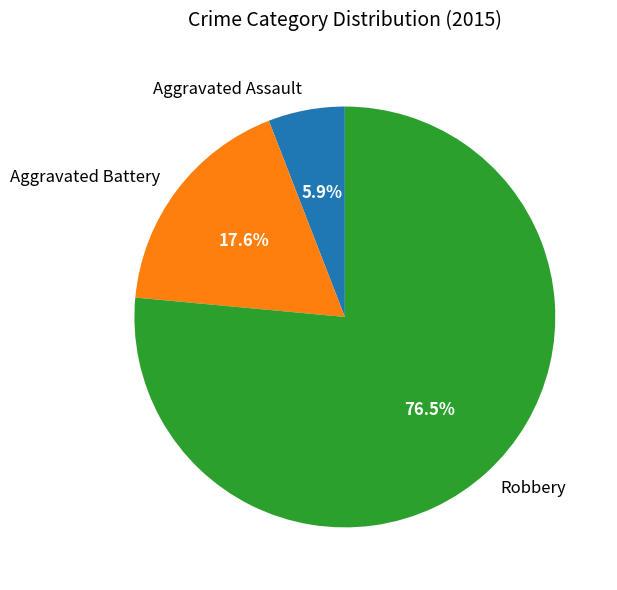

How many segments does this pie chart have?

3